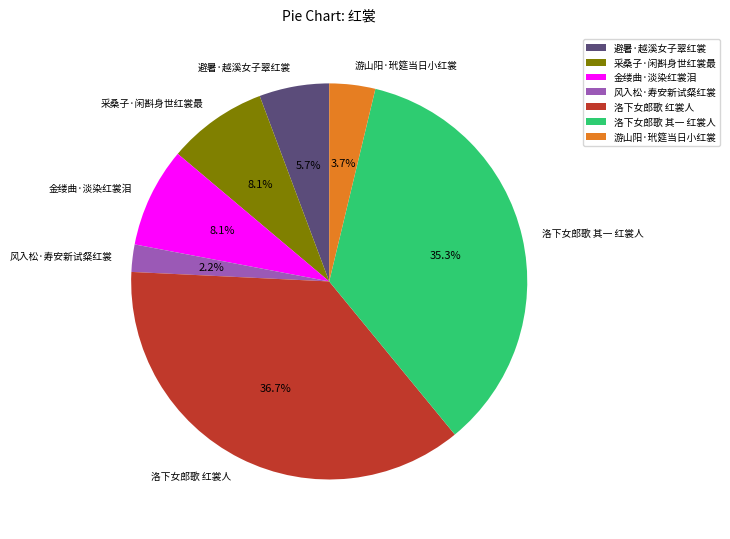

Is the sum of 洛下女郎歌 其一 红裳人 and 金缕曲·淡染红裳泪 greater than half?

No